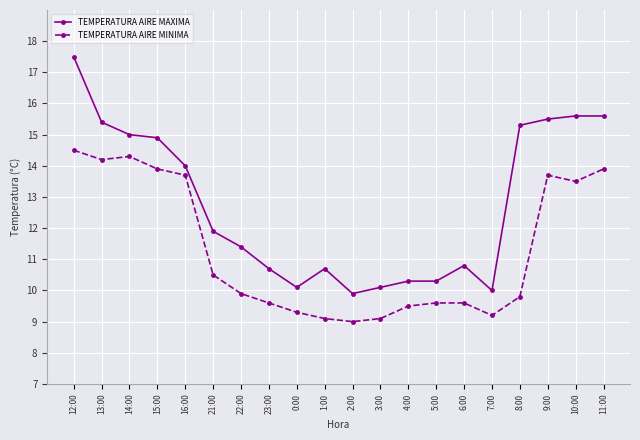

What is the spread (max minus min) of values at 3:00?

1.0